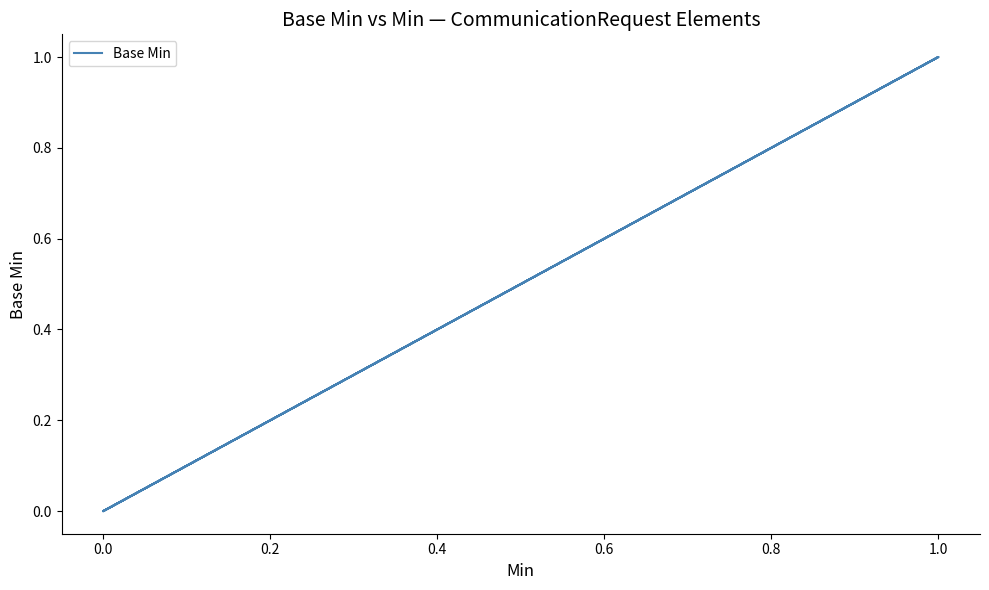

The chart shows a value of 0 at 0.0. True or false?

False